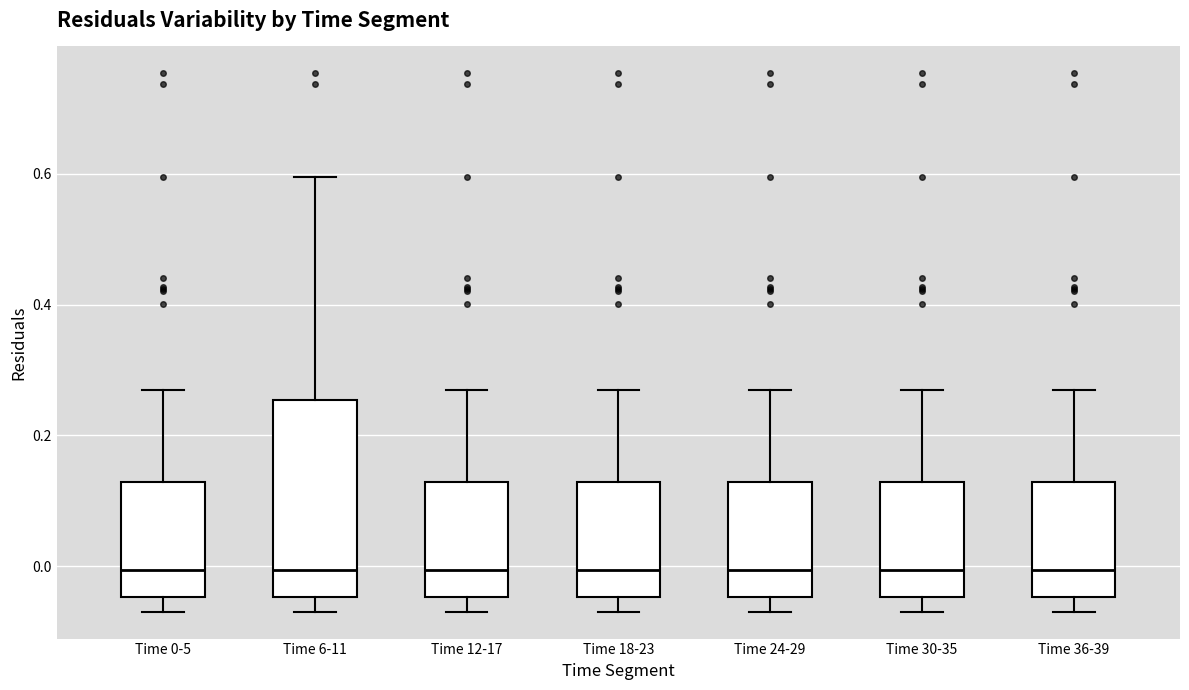

Reading left to right, transcribe this box plot: for each box, give where its median line is, the range the box spans, and where its two whiskers end, as read against the y-axis. The values are not printed on the chart, so give them approximately, as read against the axis.

Time 0-5: median 0.00, box -0.04 to 0.12, whiskers -0.06 to 0.26
Time 6-11: median 0.00, box -0.04 to 0.26, whiskers -0.06 to 0.60
Time 12-17: median 0.00, box -0.04 to 0.12, whiskers -0.06 to 0.26
Time 18-23: median 0.00, box -0.04 to 0.12, whiskers -0.06 to 0.26
Time 24-29: median 0.00, box -0.04 to 0.12, whiskers -0.06 to 0.26
Time 30-35: median 0.00, box -0.04 to 0.12, whiskers -0.06 to 0.26
Time 36-39: median 0.00, box -0.04 to 0.12, whiskers -0.06 to 0.26